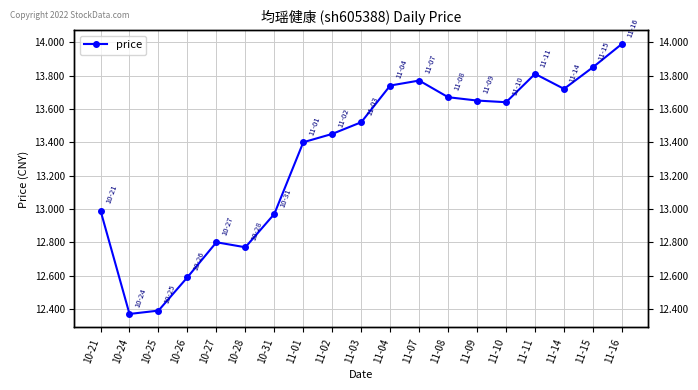

Between 11-09 and 11-01, which is larger?

11-09